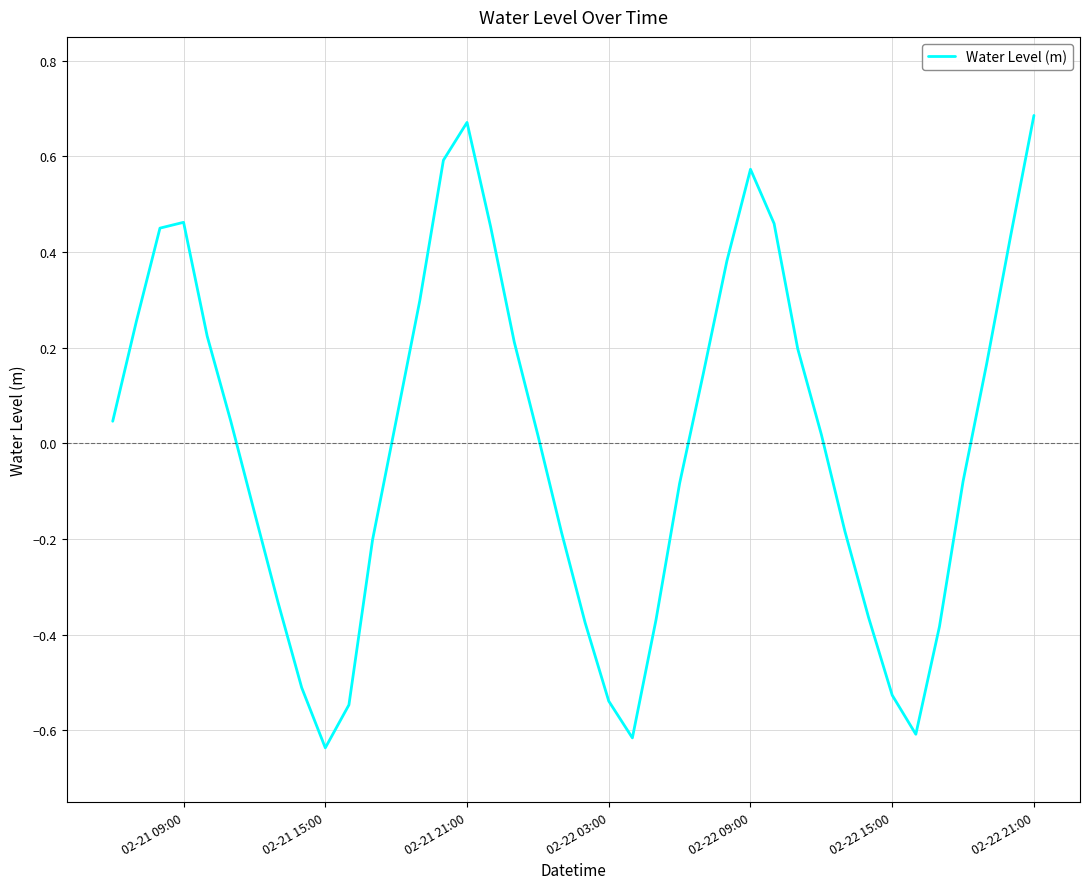

What is the difference between the maximum and minimum values?

1.3